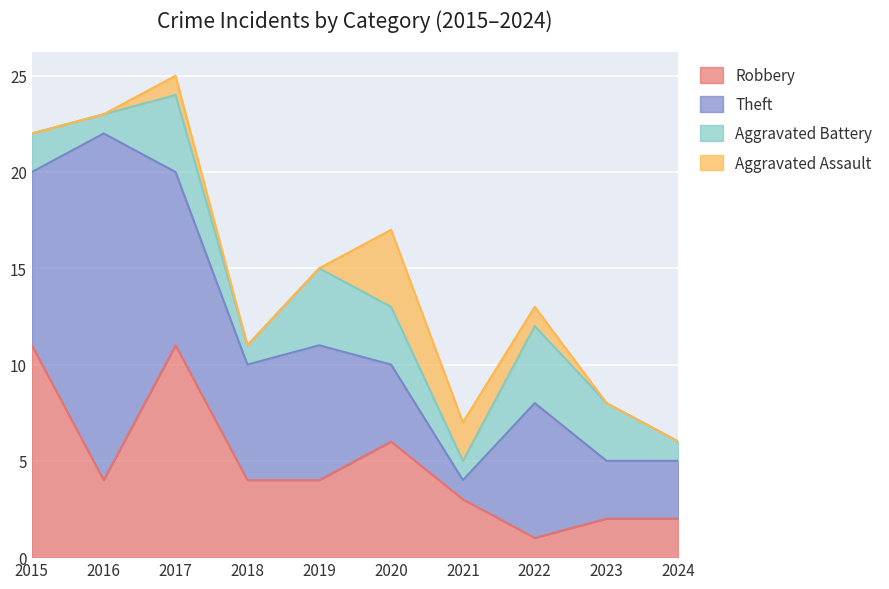

How many data points in Theft are above 7?

3